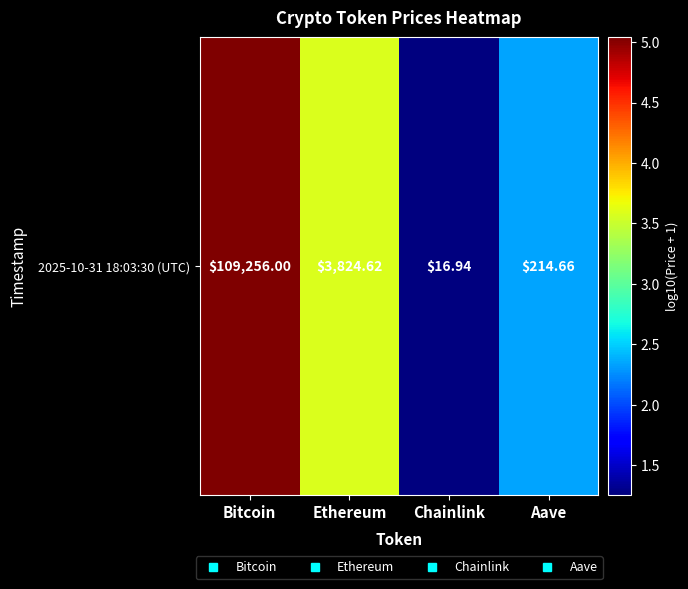

Where does the data first go above 3?

Bitcoin